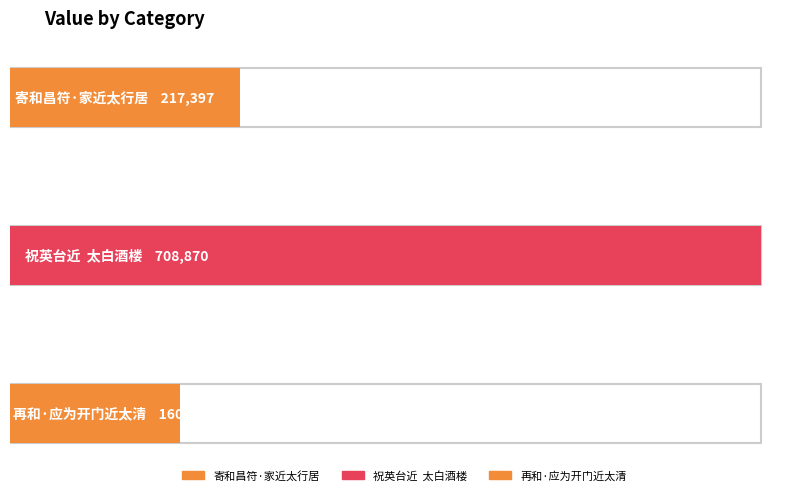

What is the label of the 1st bar from the left?

寄和昌符·家近太行居